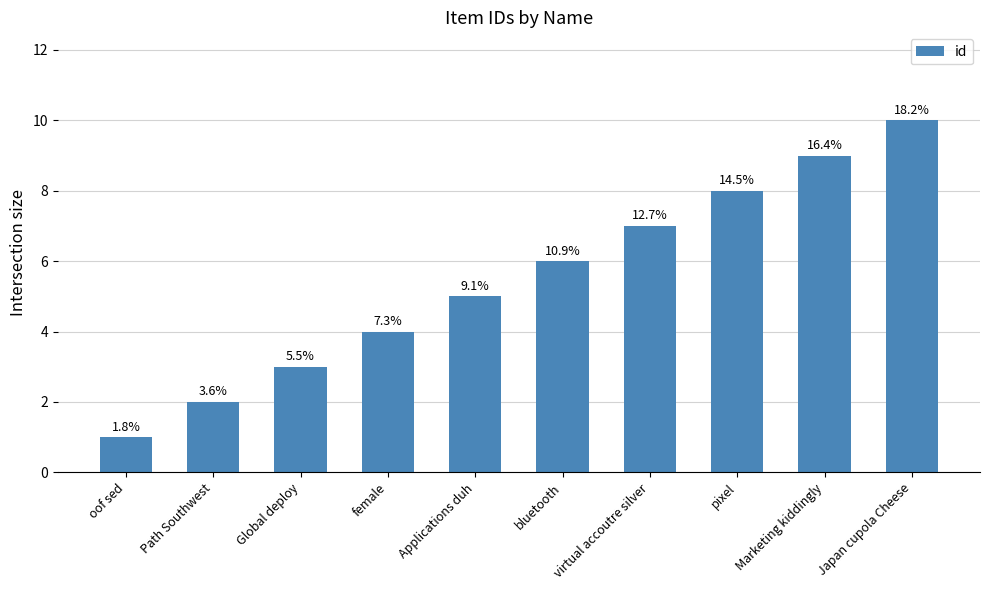

The chart shows a value of 3 at Marketing kiddingly. True or false?

False